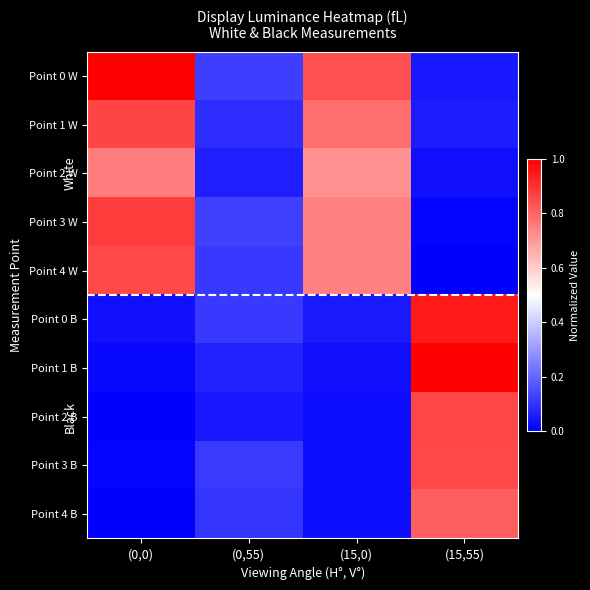

Which series has the largest range (max minus min)?

Point 1 B